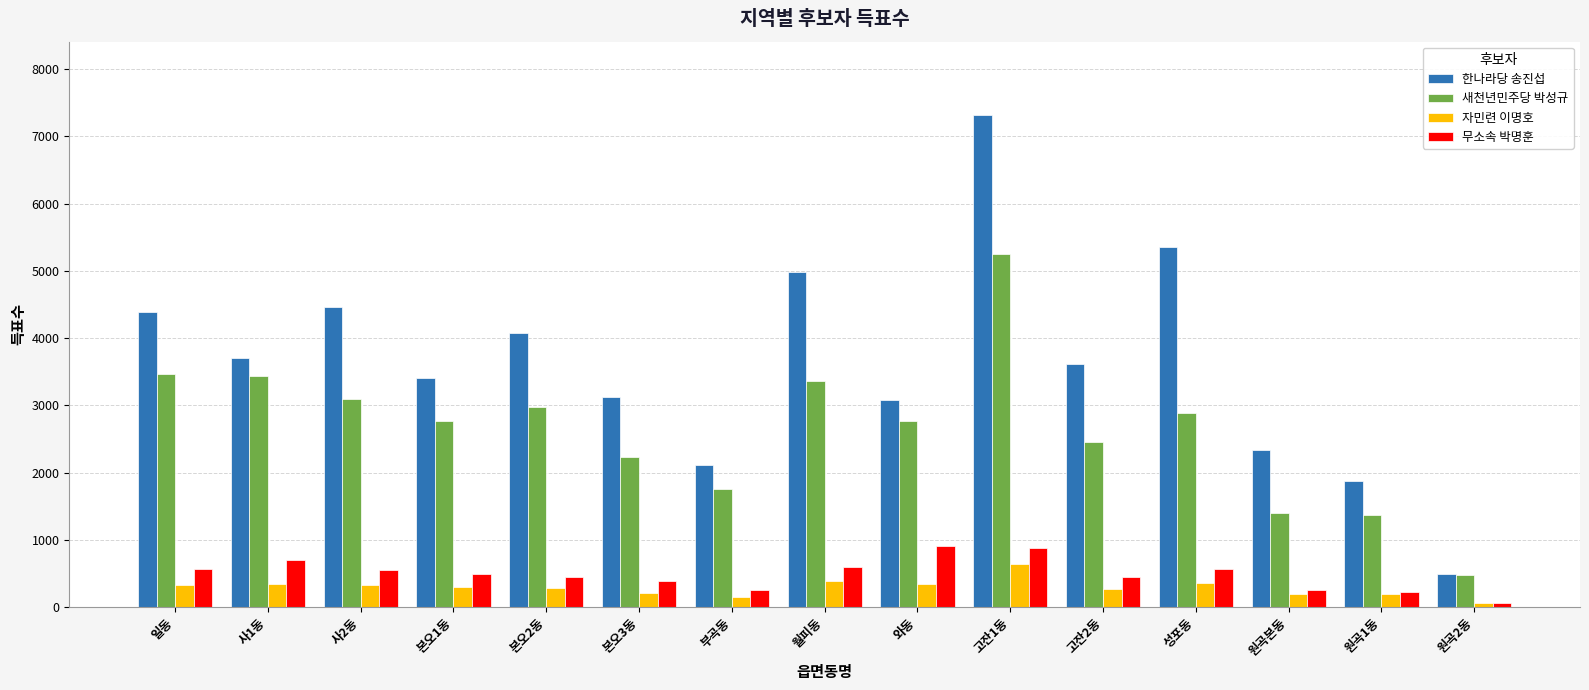

The 새천년민주당 박성규 series shows 3912 at 본오3동. True or false?

False